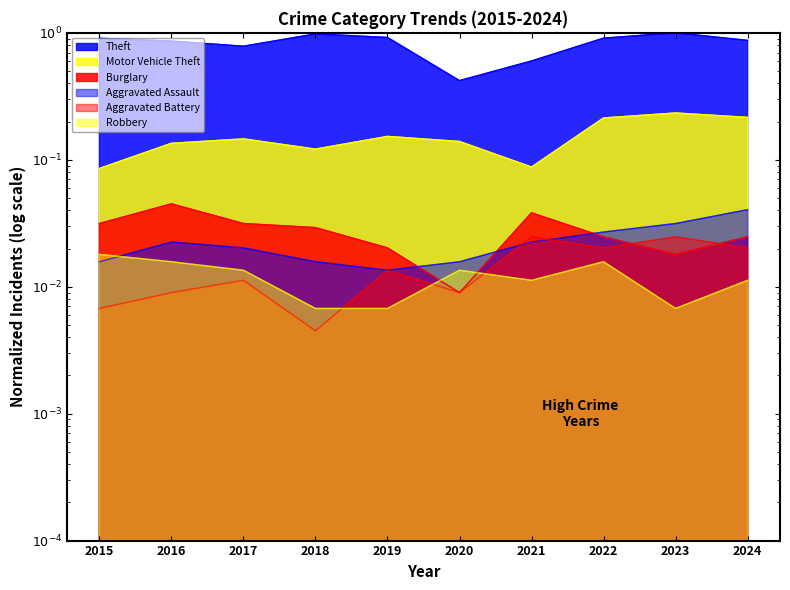

What is the highest value of the Motor Vehicle Theft series?

0.2